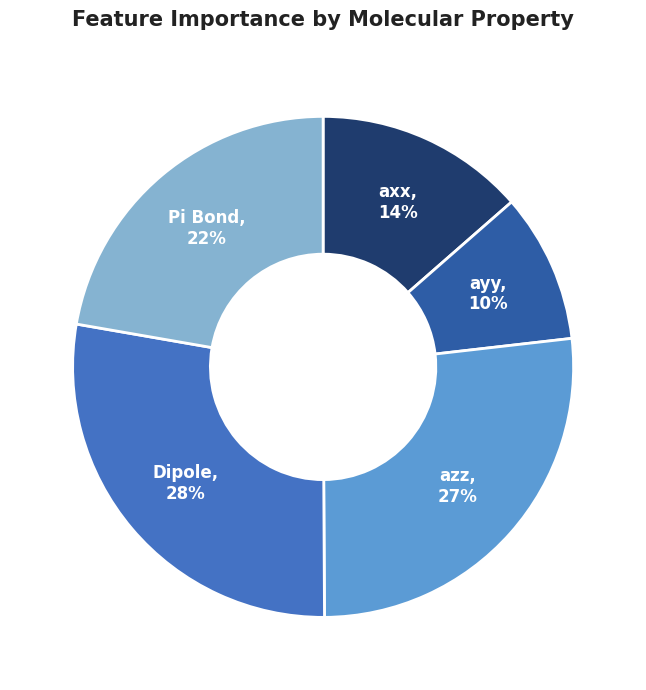

To the nearest percent, what is the difference between the largest and smallest slice percentages?

18%